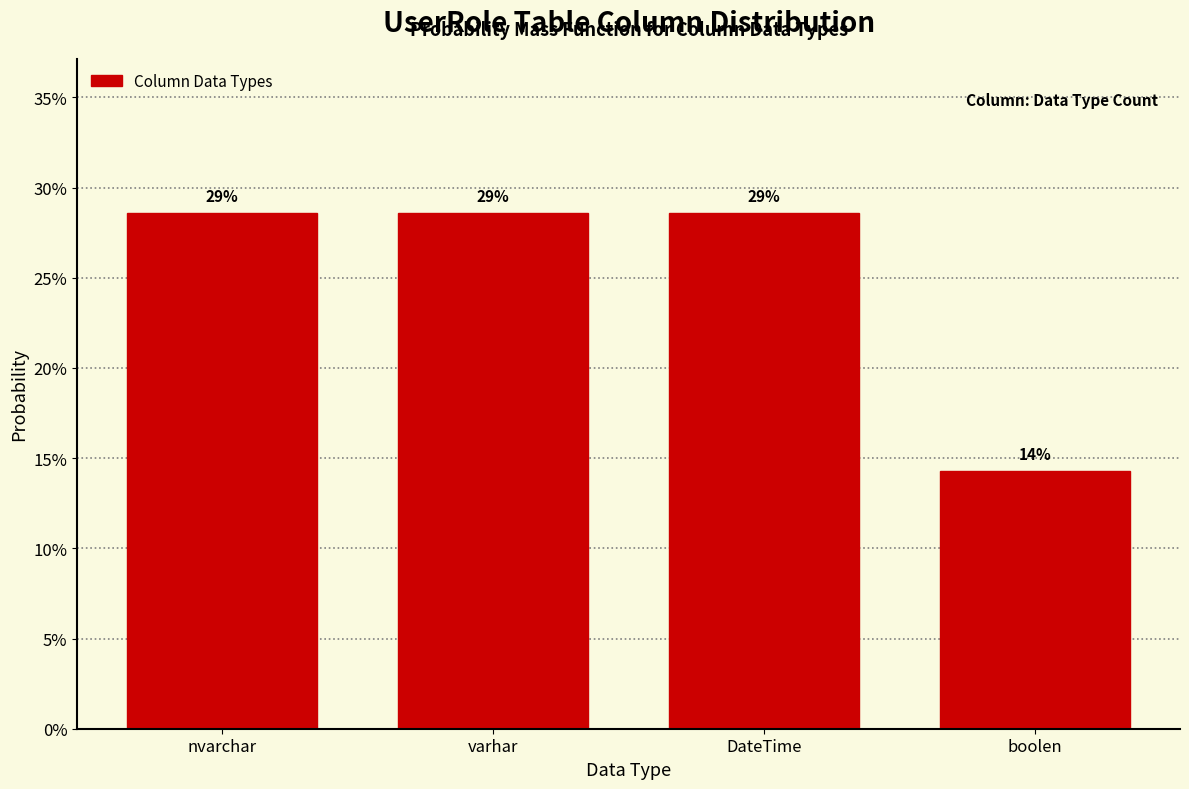

Are the bars horizontal?

No